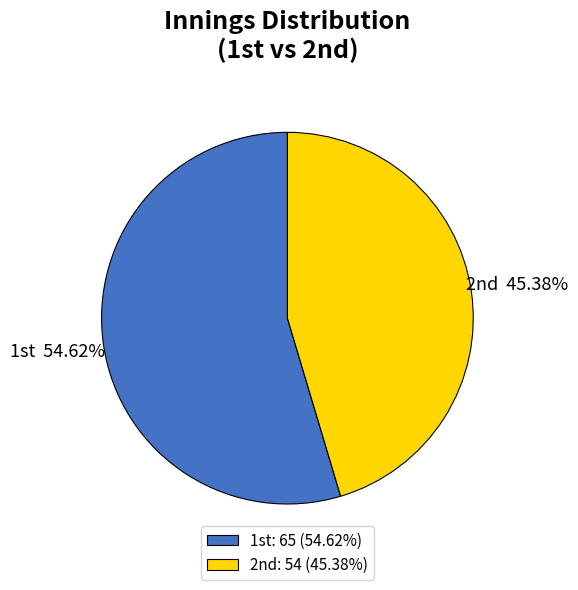

Which slice is the smallest?

2nd